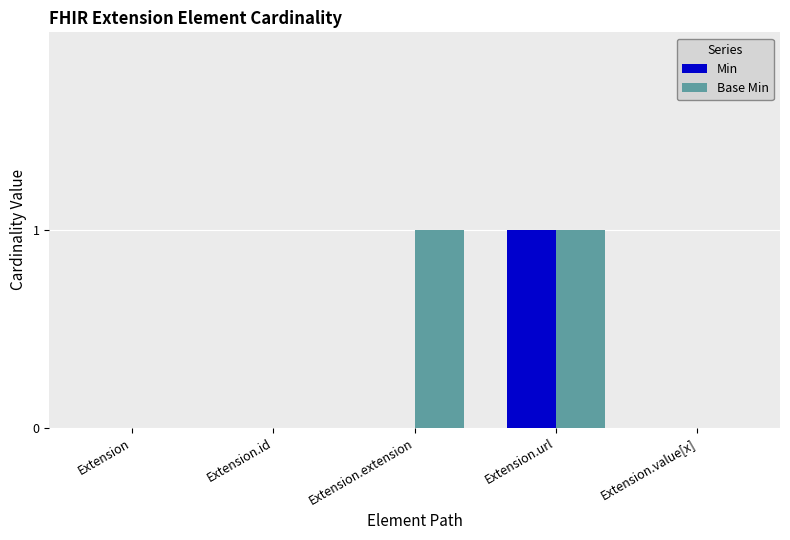

Is it true that Base Min equals 0 at Extension?

True